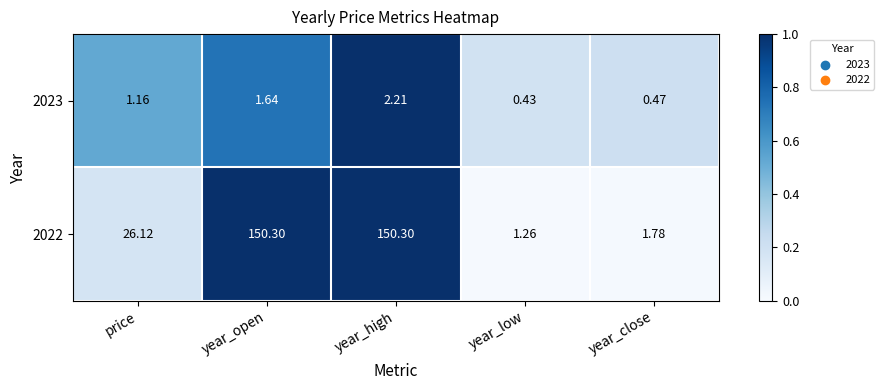

At how many categories does at least one series exceed 0?

5